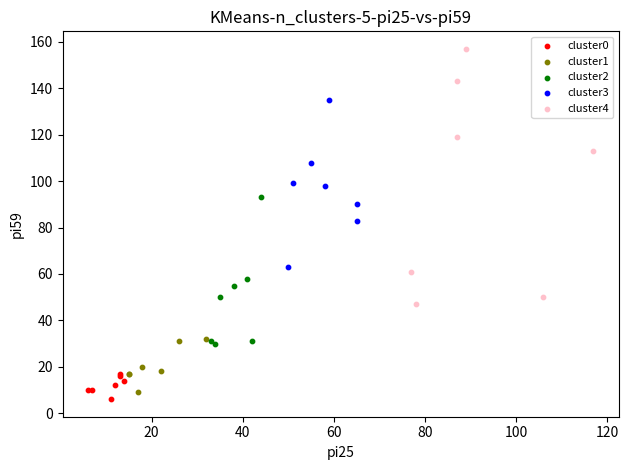

Which series has the largest Y range (max minus min)?

cluster4